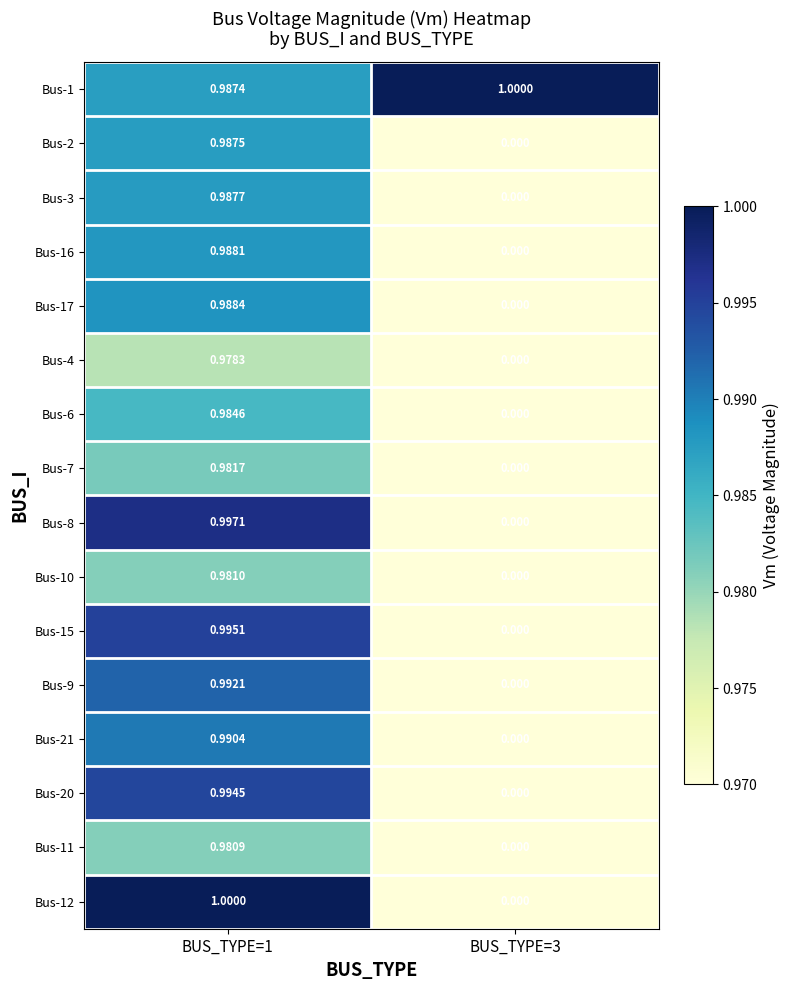

Is the value of Bus-4 at BUS_TYPE=1 greater than the value of Bus-17 at BUS_TYPE=3?

Yes